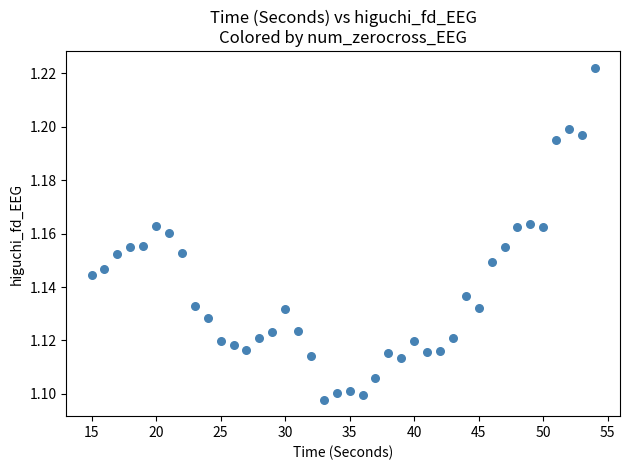

What is the range of X values (max minus min)?

39.0